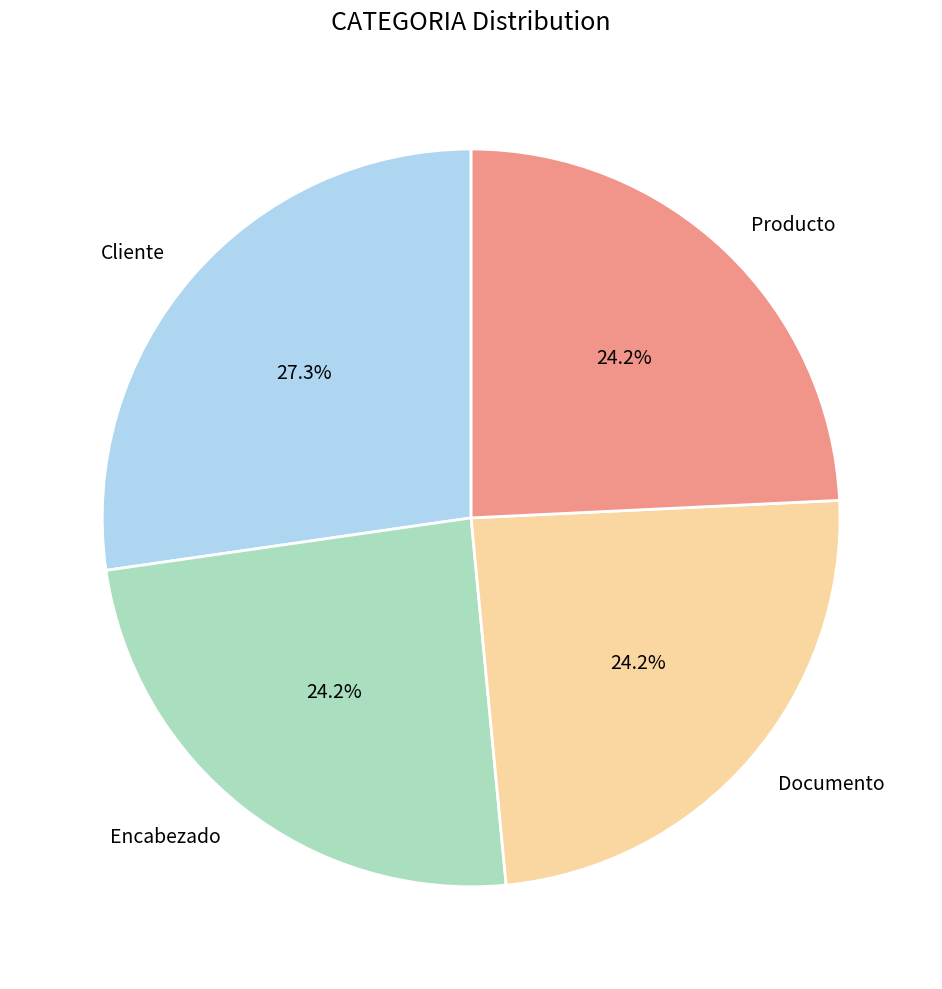

How much of the chart is everything except Producto?

75.8%